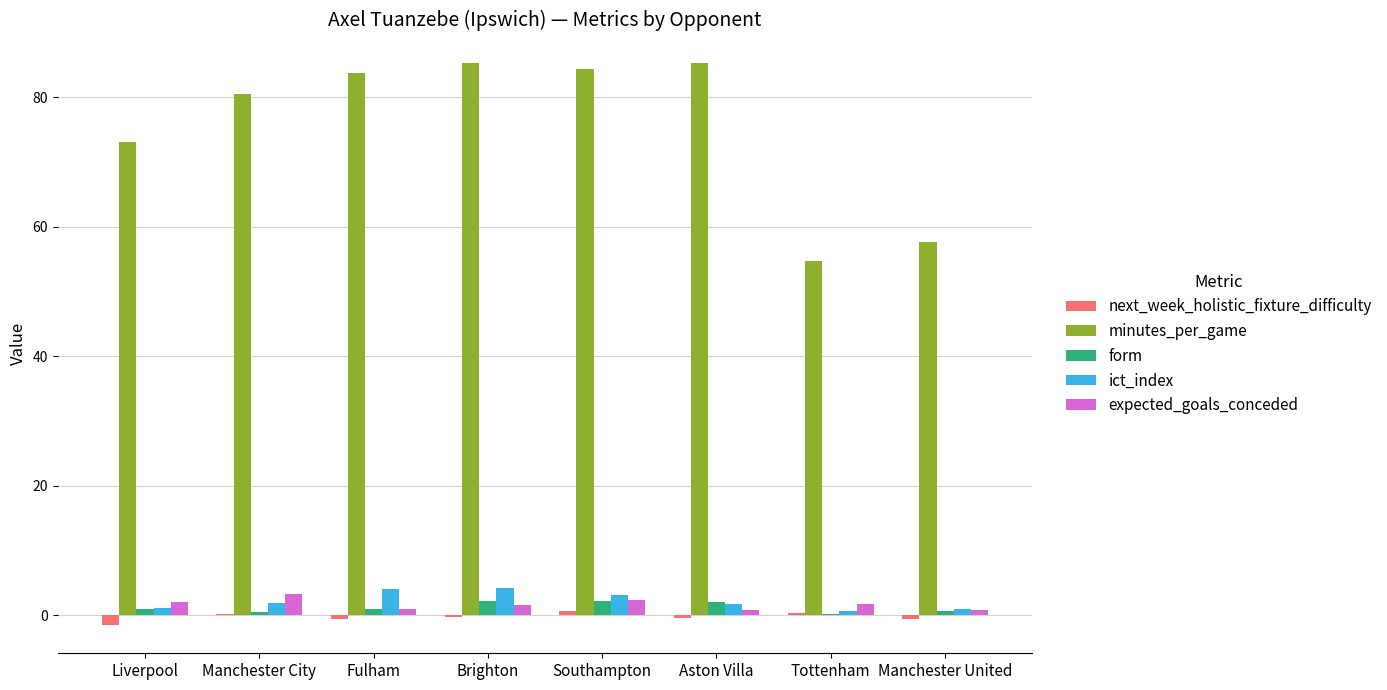

How many distinct data groups are displayed?

5